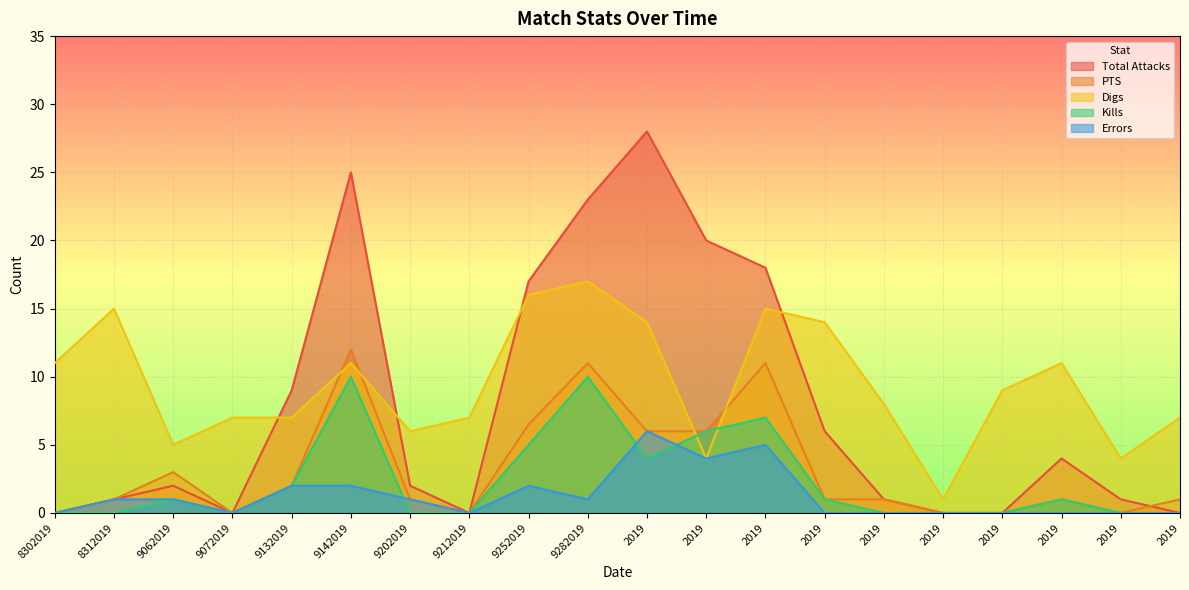

Reading left to right, transcribe all the data shown in this chart.

Total Attacks: 8302019=0.0	8312019=1.0	9062019=2.0	9072019=0.0	9132019=9.0	9142019=25.0	9202019=2.0	9212019=0.0	9252019=17.0	9282019=23.0	2019=28.0	2019=20.0	2019=18.0	2019=6.0	2019=1.0	2019=0.0	2019=0.0	2019=4.0	2019=1.0	2019=0.0
PTS: 8302019=0.0	8312019=1.0	9062019=3.0	9072019=0.0	9132019=2.0	9142019=12.0	9202019=1.0	9212019=0.0	9252019=6.5	9282019=11.0	2019=6.0	2019=6.0	2019=11.0	2019=1.0	2019=1.0	2019=0.0	2019=0.0	2019=1.0	2019=0.0	2019=1.0
Digs: 8302019=11.0	8312019=15.0	9062019=5.0	9072019=7.0	9132019=7.0	9142019=11.0	9202019=6.0	9212019=7.0	9252019=16.0	9282019=17.0	2019=14.0	2019=4.0	2019=15.0	2019=14.0	2019=8.0	2019=1.0	2019=9.0	2019=11.0	2019=4.0	2019=7.0
Kills: 8302019=0.0	8312019=0.0	9062019=1.0	9072019=0.0	9132019=2.0	9142019=10.0	9202019=0.0	9212019=0.0	9252019=5.0	9282019=10.0	2019=4.0	2019=6.0	2019=7.0	2019=1.0	2019=0.0	2019=0.0	2019=0.0	2019=1.0	2019=0.0	2019=0.0
Errors: 8302019=0.0	8312019=1.0	9062019=1.0	9072019=0.0	9132019=2.0	9142019=2.0	9202019=1.0	9212019=0.0	9252019=2.0	9282019=1.0	2019=6.0	2019=4.0	2019=5.0	2019=0.0	2019=0.0	2019=0.0	2019=0.0	2019=0.0	2019=0.0	2019=0.0